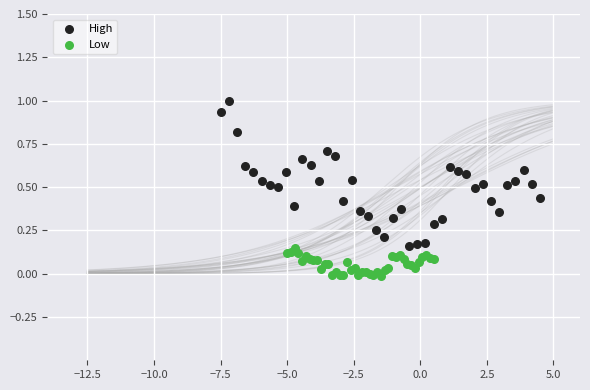

What are all the series names shown in the legend?

High, Low